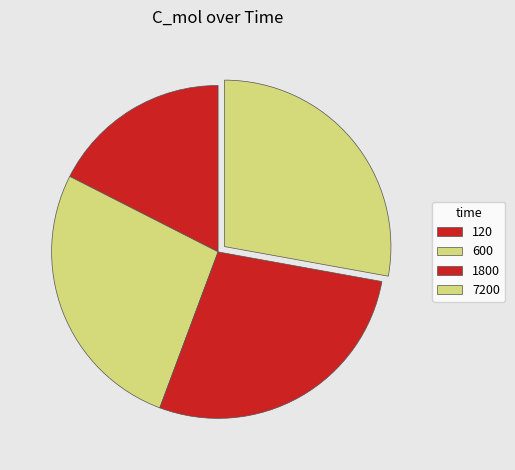

Does 120 represent more than half of the total?

No